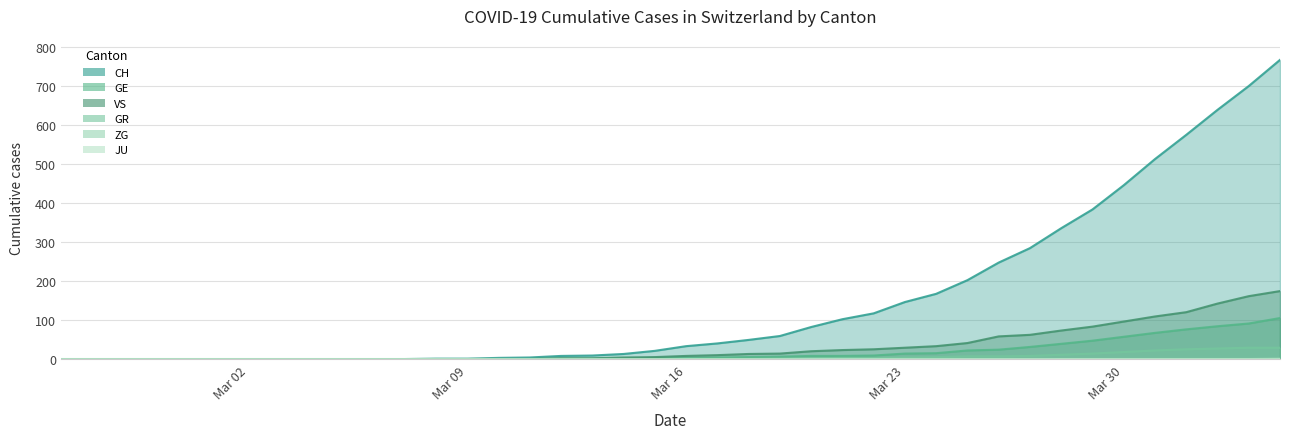

Reading left to right, extract all data points from this chart.

CH: 0	0	0	0	0	0	0	0	0	0	1	1	2	2	4	5	9	10	14	22	34	41	50	60	83	103	118	147	168	203	248	285	336	384	446	513	575	639	700	767
GE: 0	0	0	0	0	0	0	0	0	0	0	0	0	0	1	1	2	2	2	4	4	5	6	7	9	9	10	15	16	23	25	32	40	48	58	68	77	85	92	106
GR: 0	0	0	0	0	0	0	0	0	0	0	0	0	0	0	0	0	0	0	0	1	1	1	2	3	4	4	5	6	8	8	9	12	15	19	23	26	28	30	30
VS: 0	0	0	0	0	0	0	0	0	0	1	1	1	1	1	1	3	3	5	6	9	11	14	15	21	24	26	30	34	42	59	63	74	84	97	110	121	143	162	175
ZG: 0	0	0	0	0	0	0	0	0	0	0	0	0	0	0	0	0	0	0	0	0	0	0	0	0	0	0	0	0	0	0	0	1	1	1	1	1	1	1	2